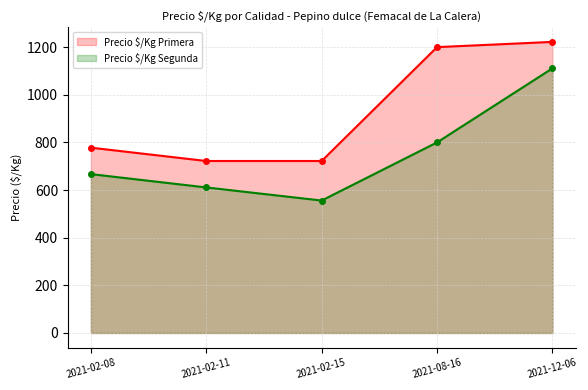

What is the minimum value shown in the chart?

556